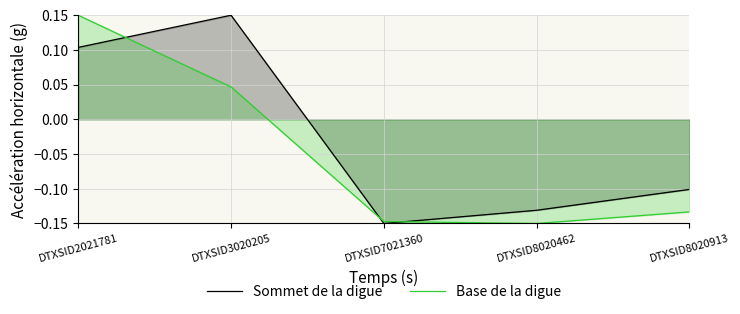

Between DTXSID2021781 and DTXSID3020205, which series saw the biggest shift?

Base de la digue